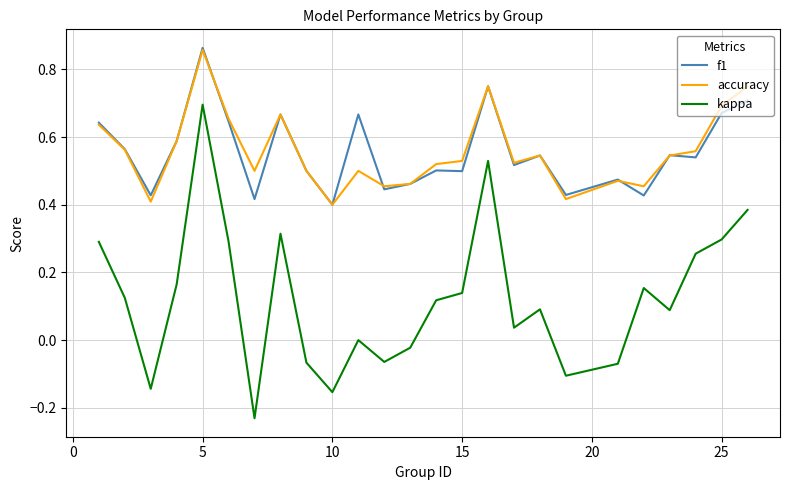

True or false: kappa and f1 intersect in this chart.

False